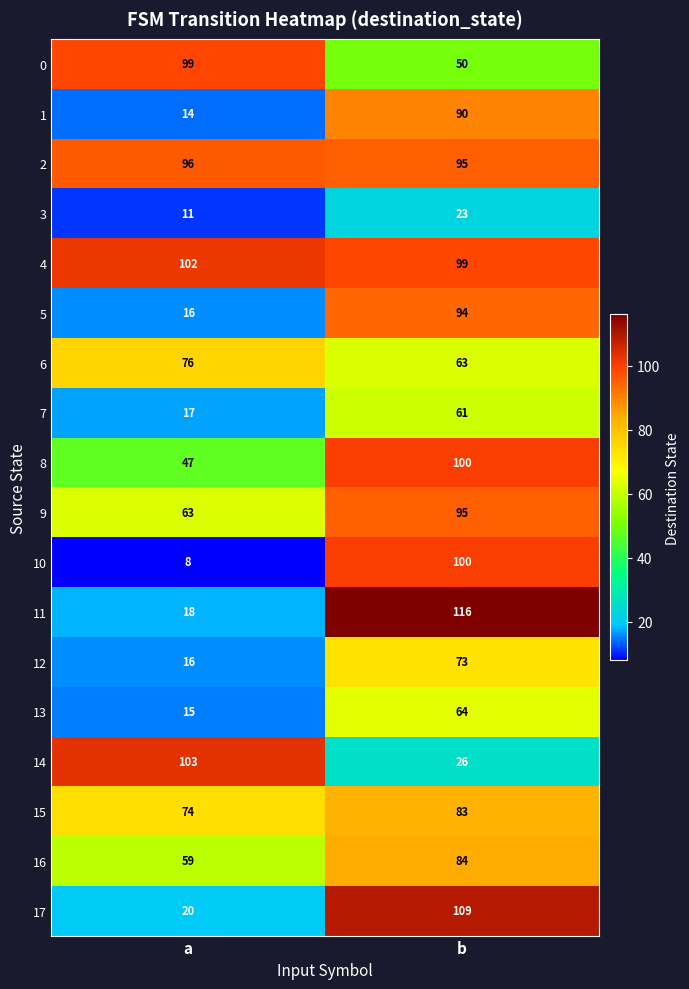

The value of 10 at a is 8. True or false?

True